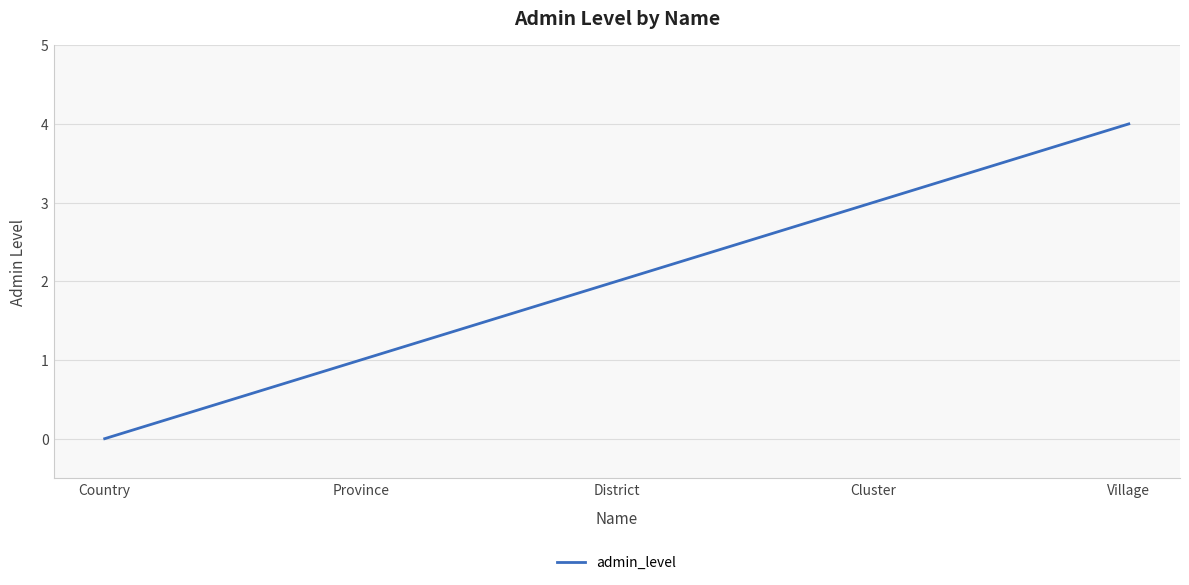

Between Village and Country, which is larger?

Village